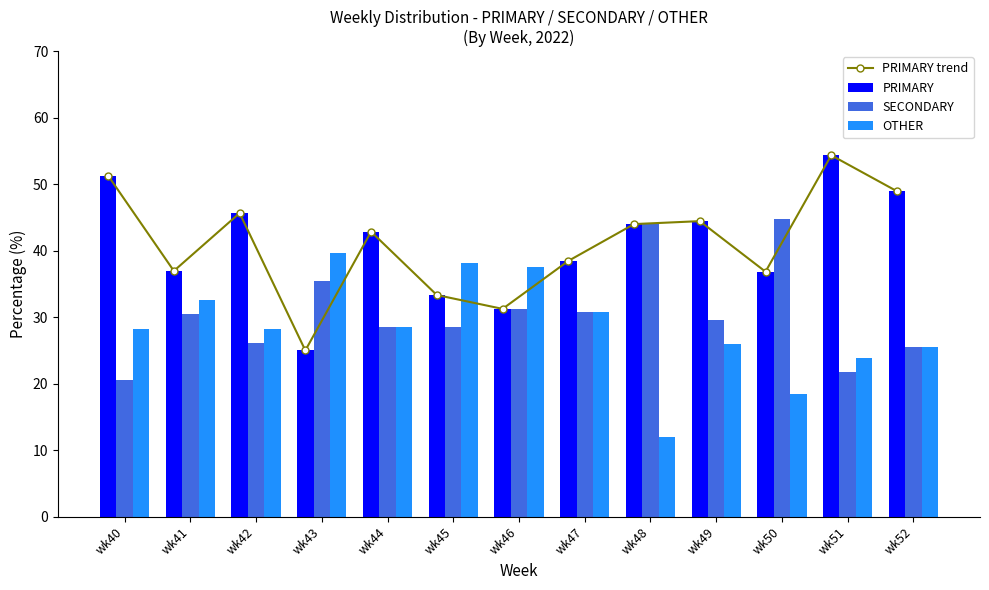

Which category has the lowest value in the SECONDARY series?

wk40